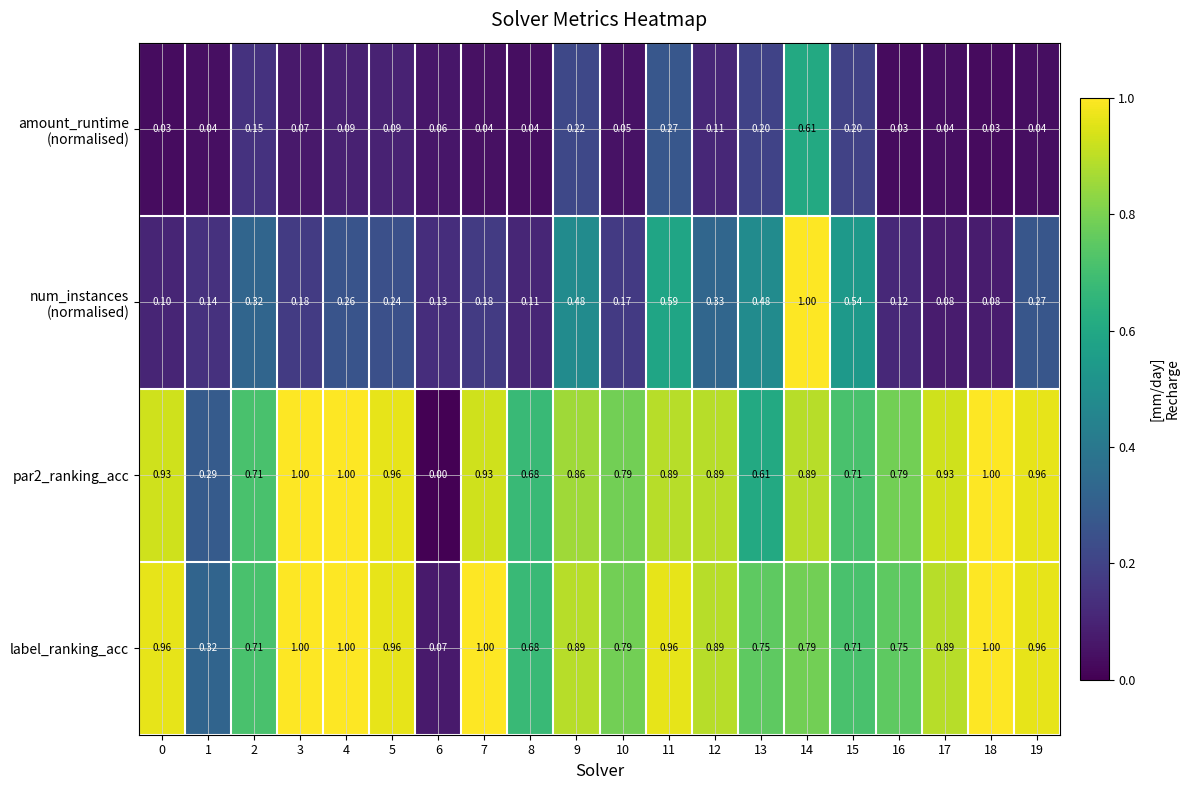

At which category is the sum across all series the highest?

14